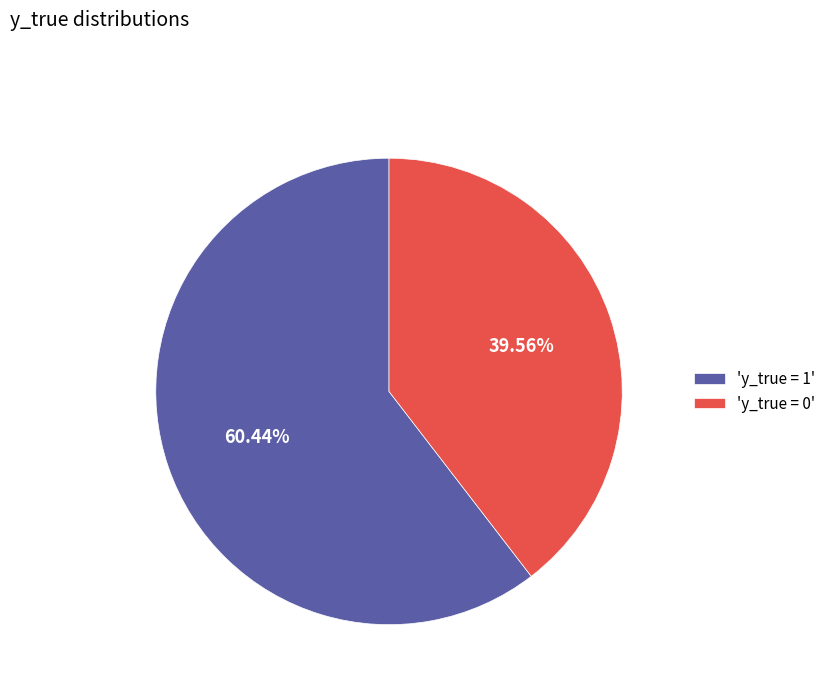

How many slices are in this pie chart?

2